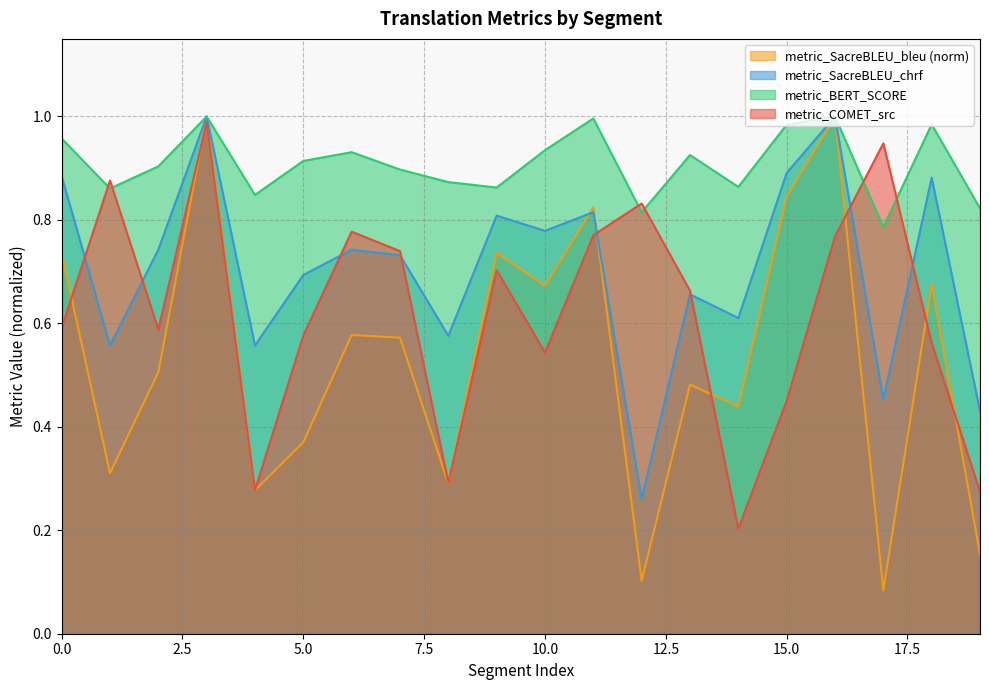

Reading left to right, transcribe all the data shown in this chart.

metric_COMET_src: 0.6	0.9	0.6	1.0	0.3	0.6	0.8	0.7	0.3	0.7	0.5	0.8	0.8	0.7	0.2	0.5	0.8	0.9	0.6	0.3
metric_BERT_SCORE: 1.0	0.9	0.9	1.0	0.8	0.9	0.9	0.9	0.9	0.9	0.9	1.0	0.8	0.9	0.9	1.0	1.0	0.8	1.0	0.8
metric_SacreBLEU_chrf: 0.9	0.6	0.7	1.0	0.6	0.7	0.7	0.7	0.6	0.8	0.8	0.8	0.3	0.7	0.6	0.9	1.0	0.5	0.9	0.4
metric_SacreBLEU_bleu: 0.7	0.3	0.5	1.0	0.3	0.4	0.6	0.6	0.3	0.7	0.7	0.8	0.1	0.5	0.4	0.8	1.0	0.1	0.7	0.2